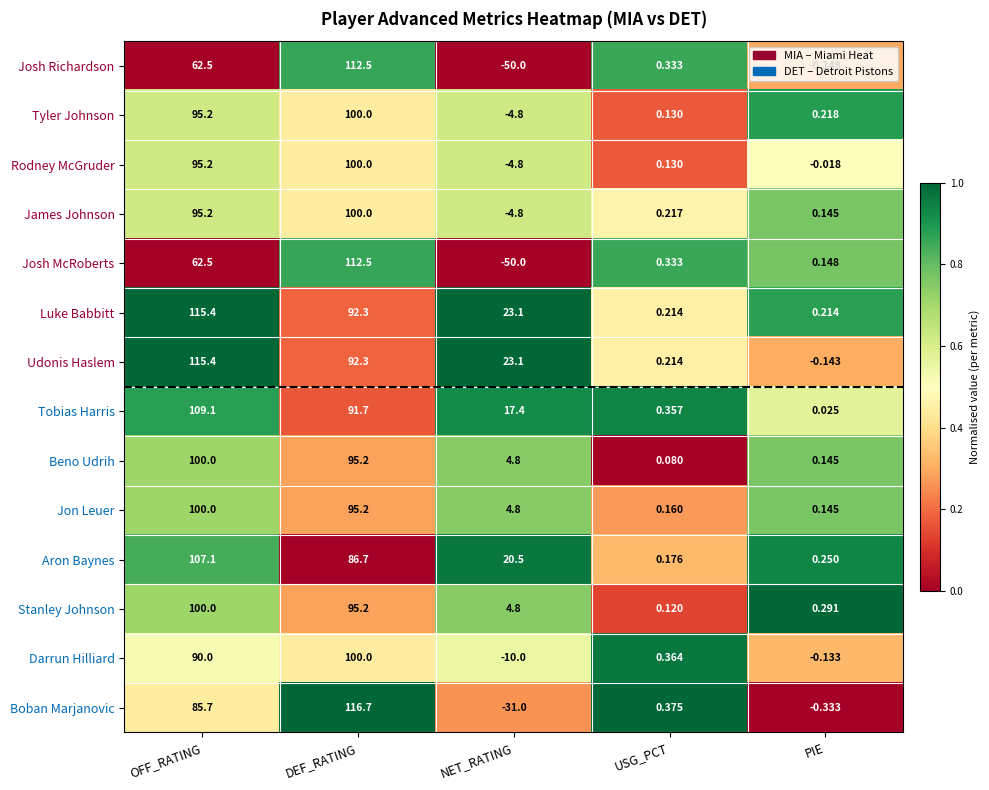

Rank the categories by Boban Marjanovic value from highest to lowest.

DEF_RATING, OFF_RATING, USG_PCT, PIE, NET_RATING